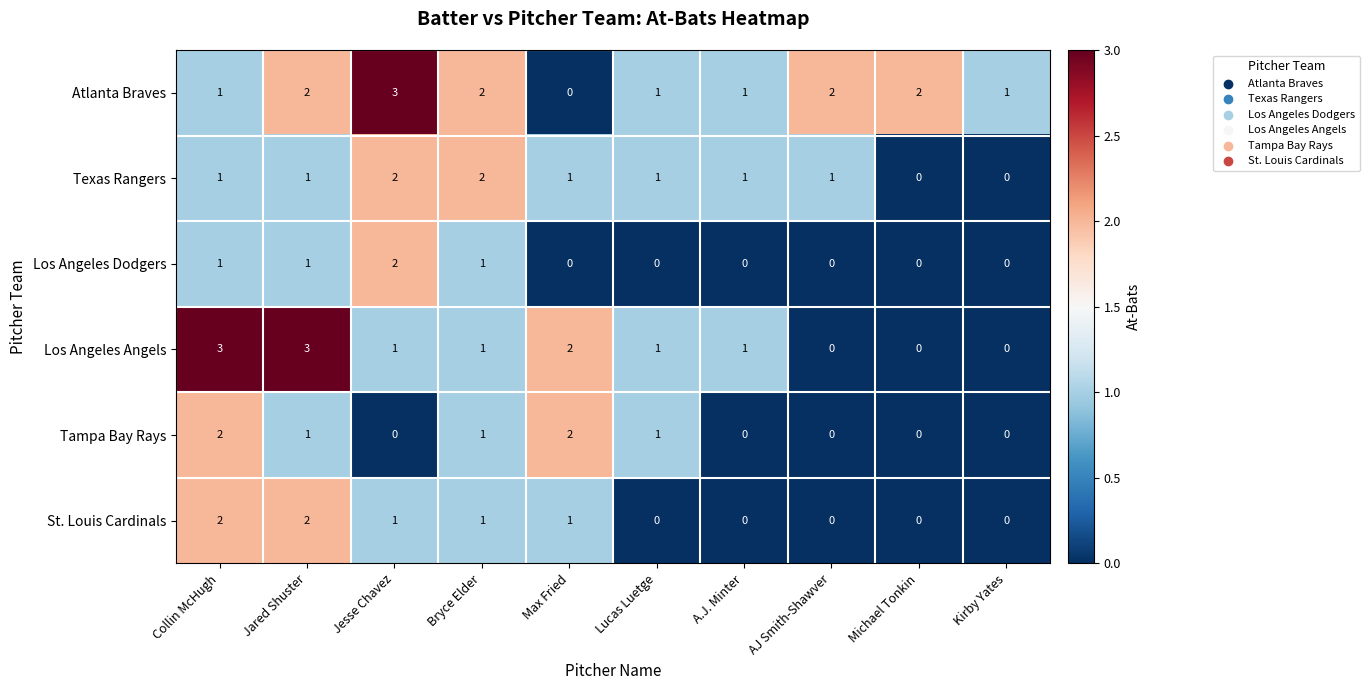

Which series has the largest total across all categories?

Atlanta Braves